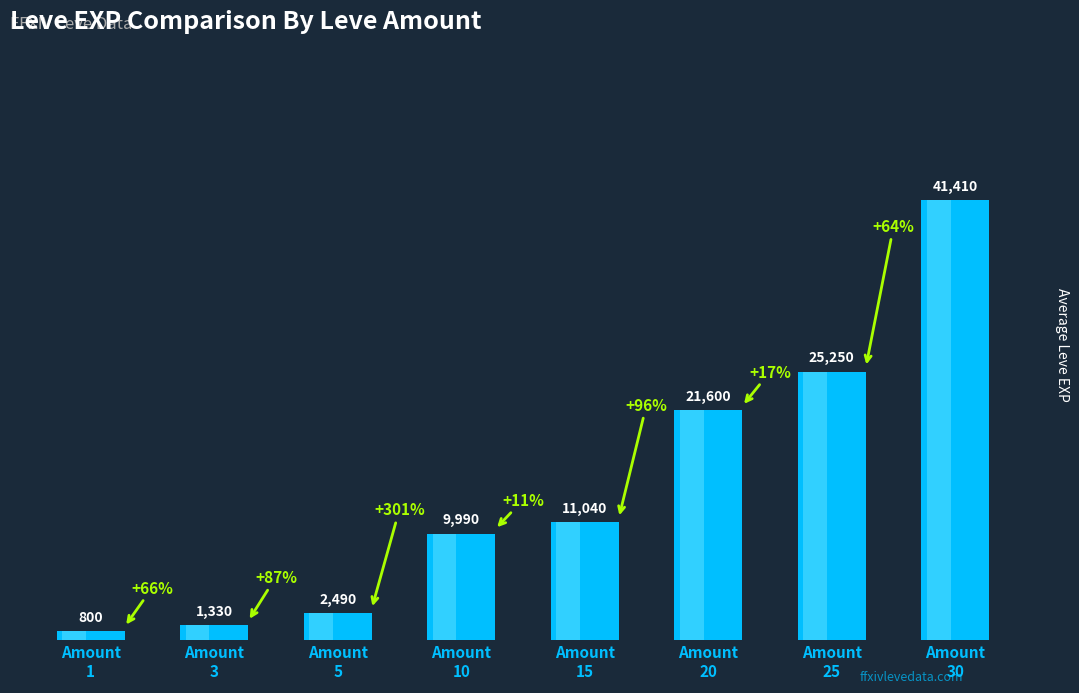

What is the average value?

14239